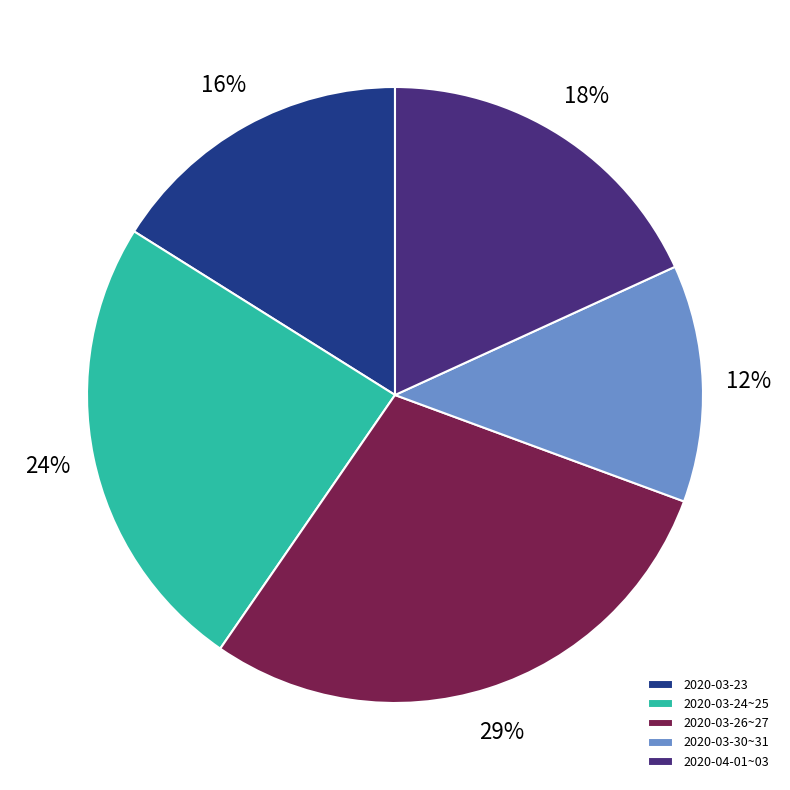

Rank the categories by value from highest to lowest.

2020-03-26~27, 2020-03-24~25, 2020-04-01~03, 2020-03-23, 2020-03-30~31